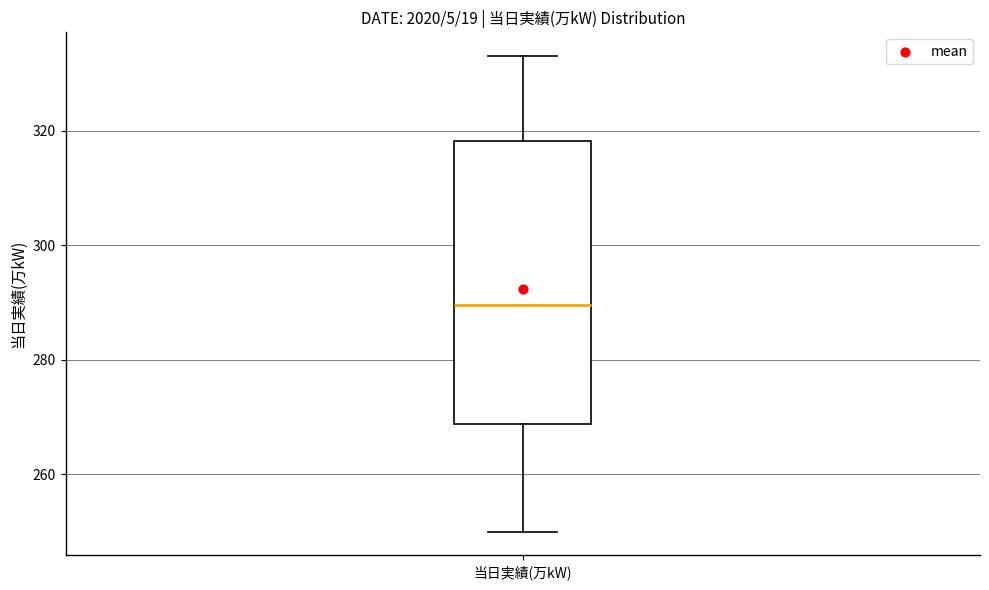

Read this box plot against the y-axis: the position of the median line, the range covered by the box, and the ends of both whiskers. The values are not printed on the chart, so give them approximately, as read against the axis.

median 290, box 268 to 318, whiskers 250 to 334